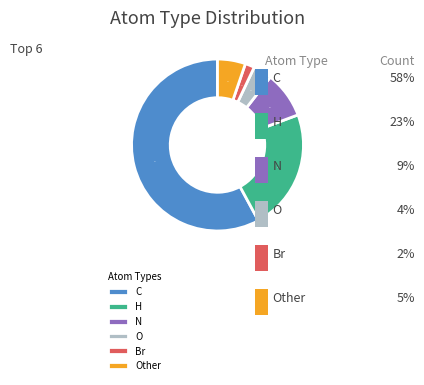

The N slice represents 9% of the pie. True or false?

True